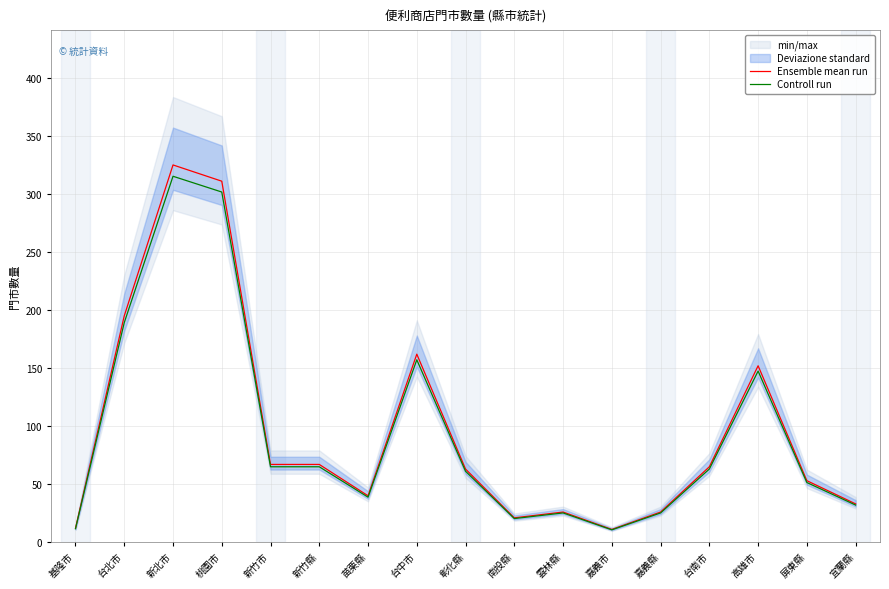

Is the value of Controll run at 台中市 greater than the value of Ensemble mean run at 台北市?

No